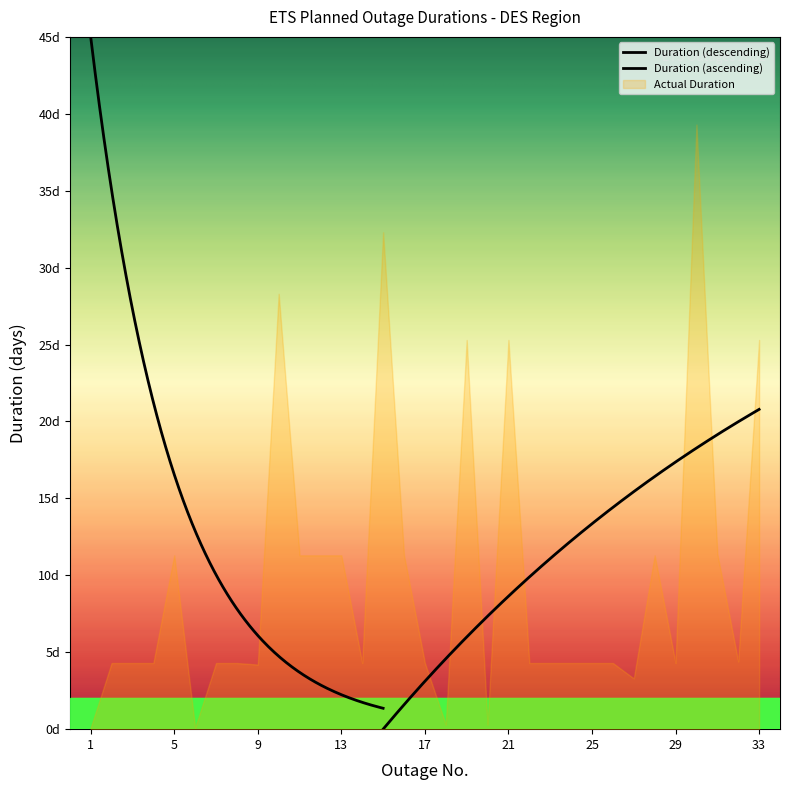

Where is the first local maximum for Duration?

5